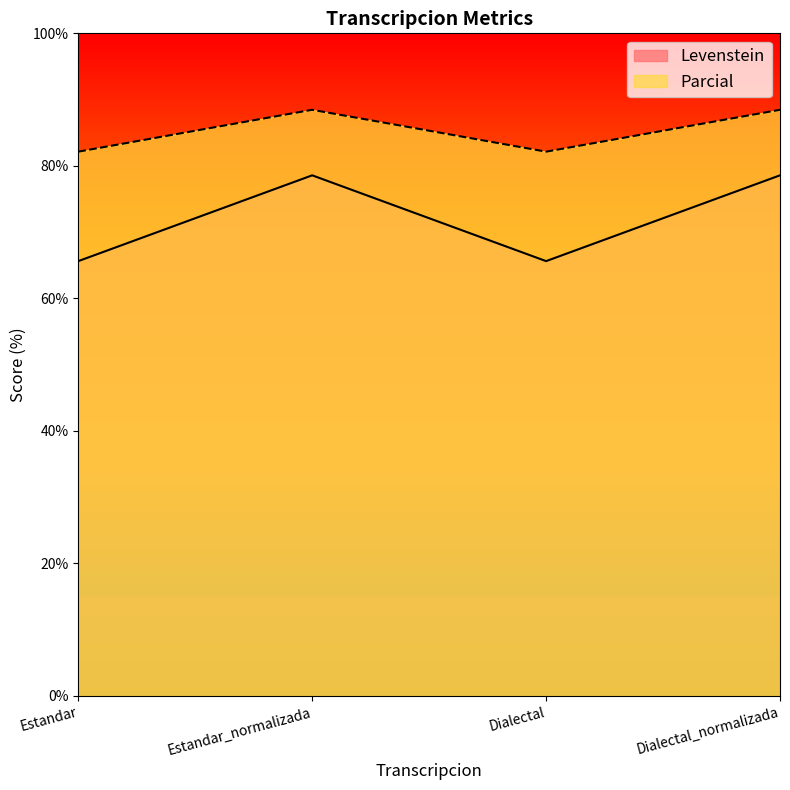

Rank the series by their average value, from lowest to highest.

Levenstein, Parcial